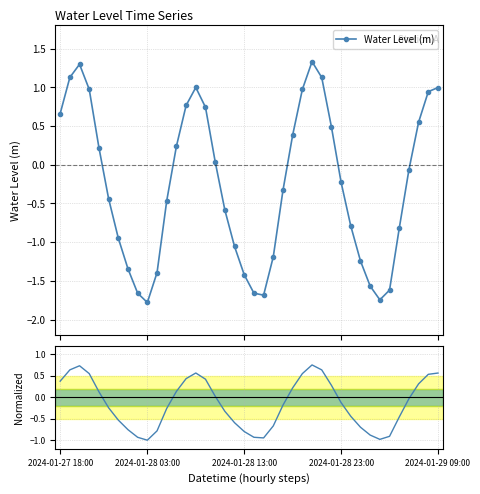

What is the maximum value for Water Level (m)?

1.3